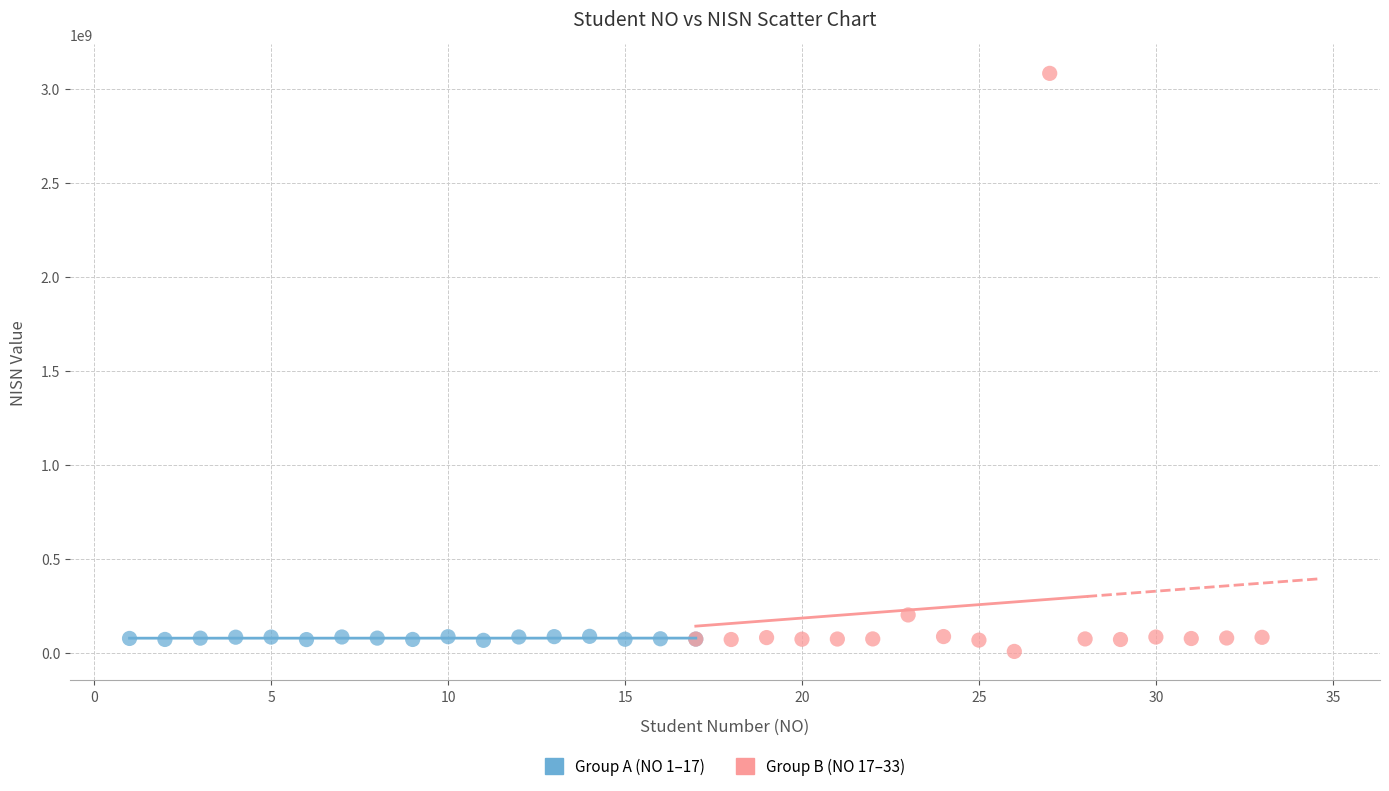

Which series has the largest Y range (max minus min)?

Group B (NO 17–33)